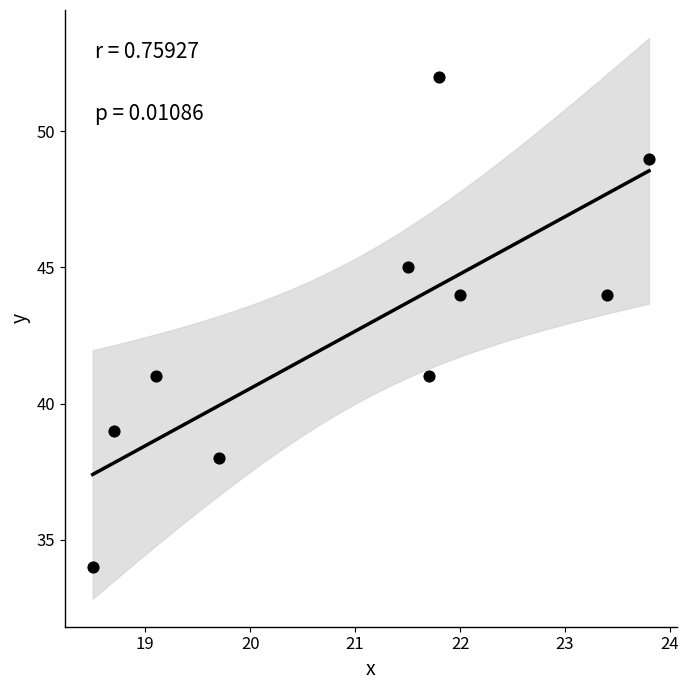

What is the range of Y values (max minus min)?

18